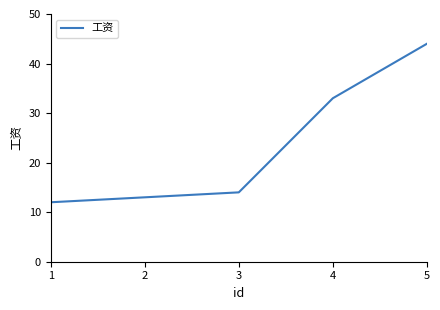

Reading right to left, list all the values displayed in this chart.

5=44	4=33	3=14	2=13	1=12